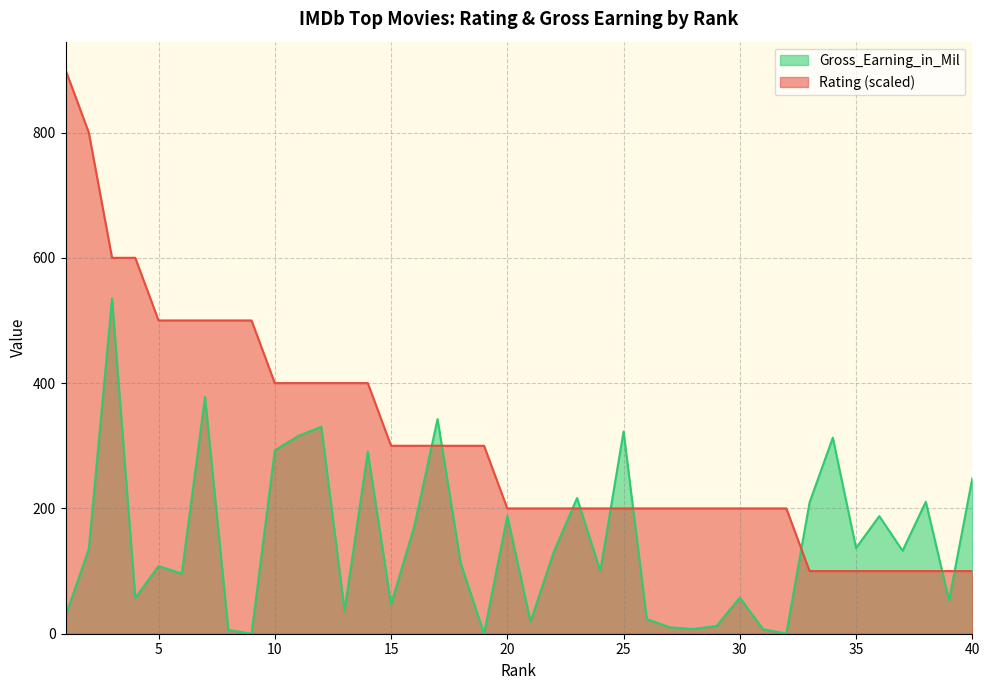

What is the value of the Gross_Earning_in_Mil point at the 33rd from the left?

209.4